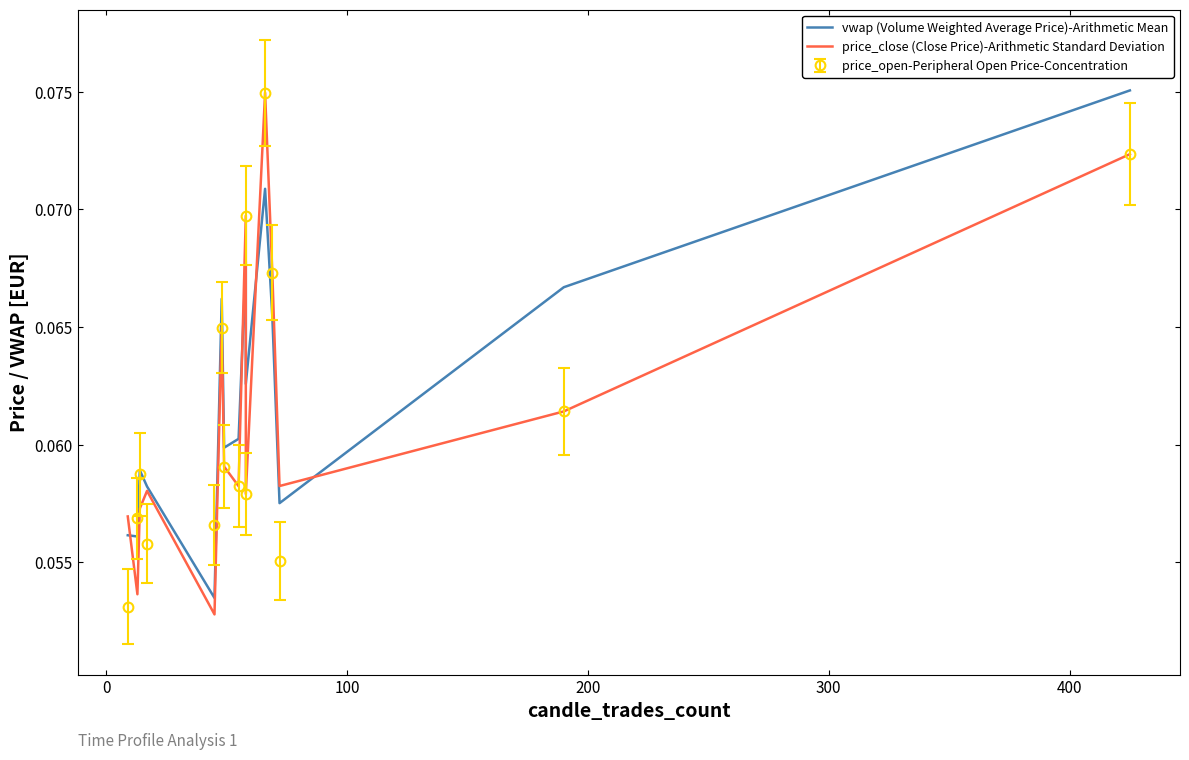

Which series has the largest total across all categories?

vwap (Volume Weighted Average Price)-Arithmetic Mean